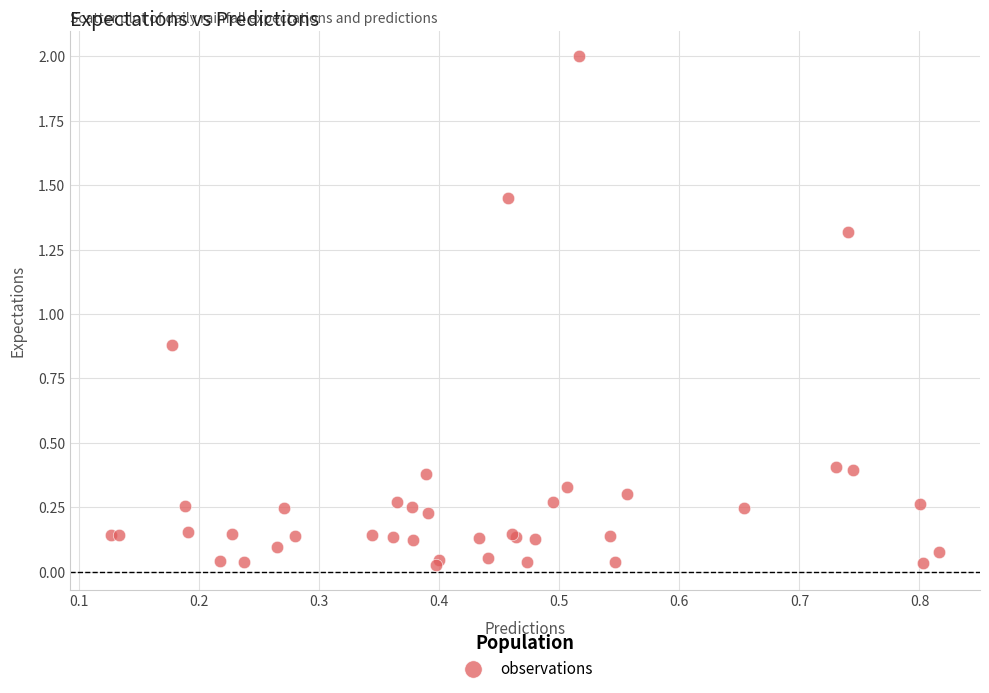

What Y value in the scatter plot is closest to 1?

0.9